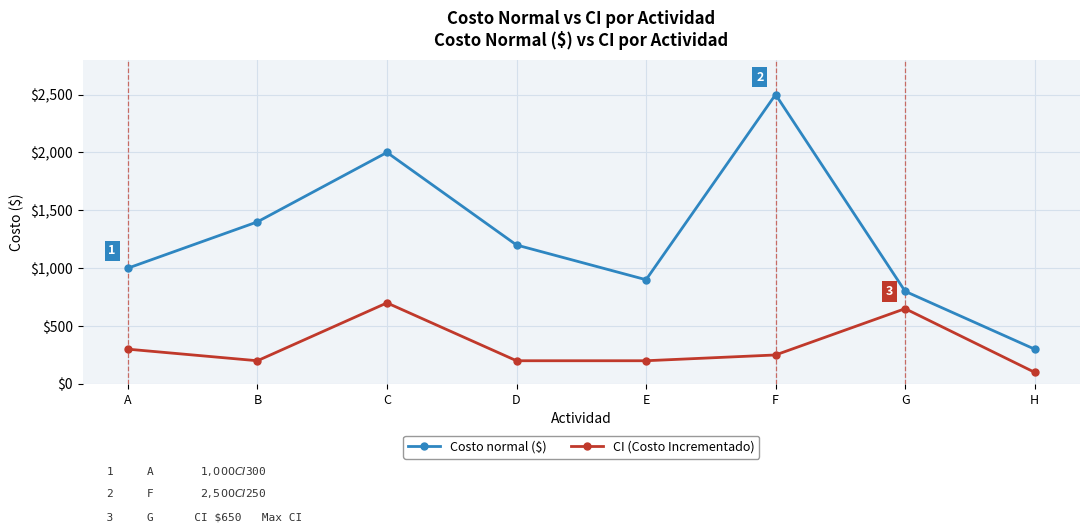

Where is the first local minimum for CI (Costo Incrementado)?

B